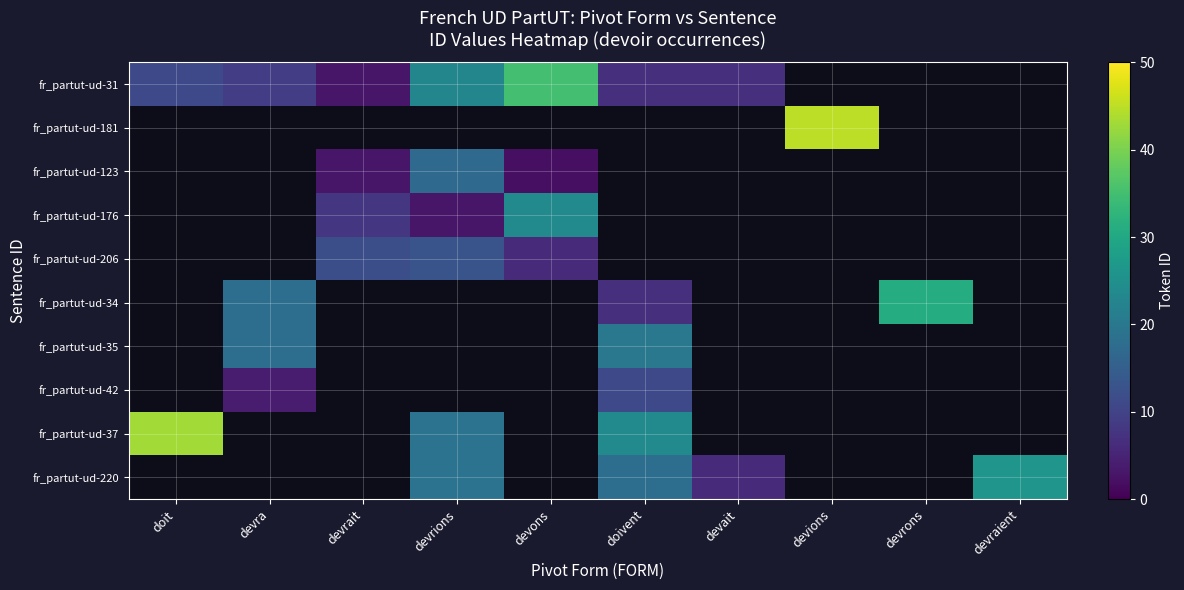

What is the smallest value displayed?

2.0